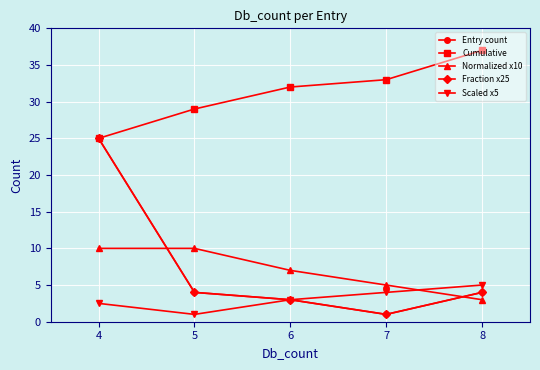

How many intersections are there between Normalized x10 and Scaled x5?

1